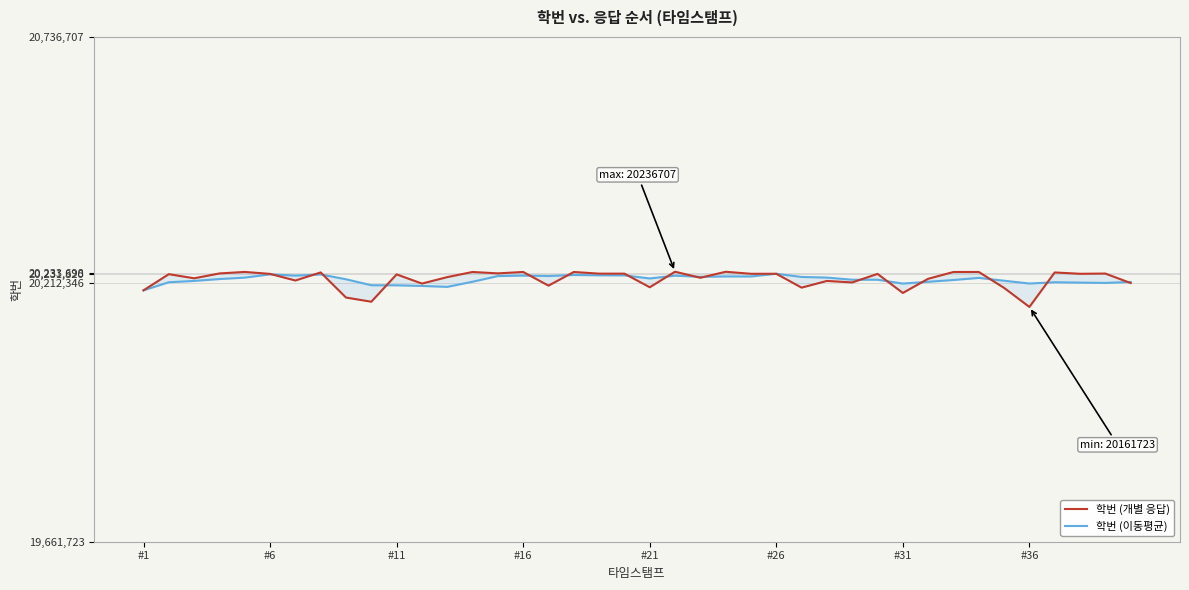

What is the lowest value of the 학번 (이동평균) series?

20197092.0